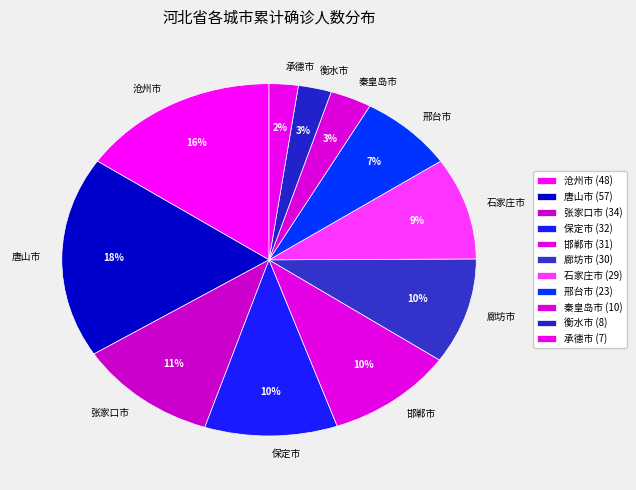

Does 邢台市 represent more than half of the total?

No